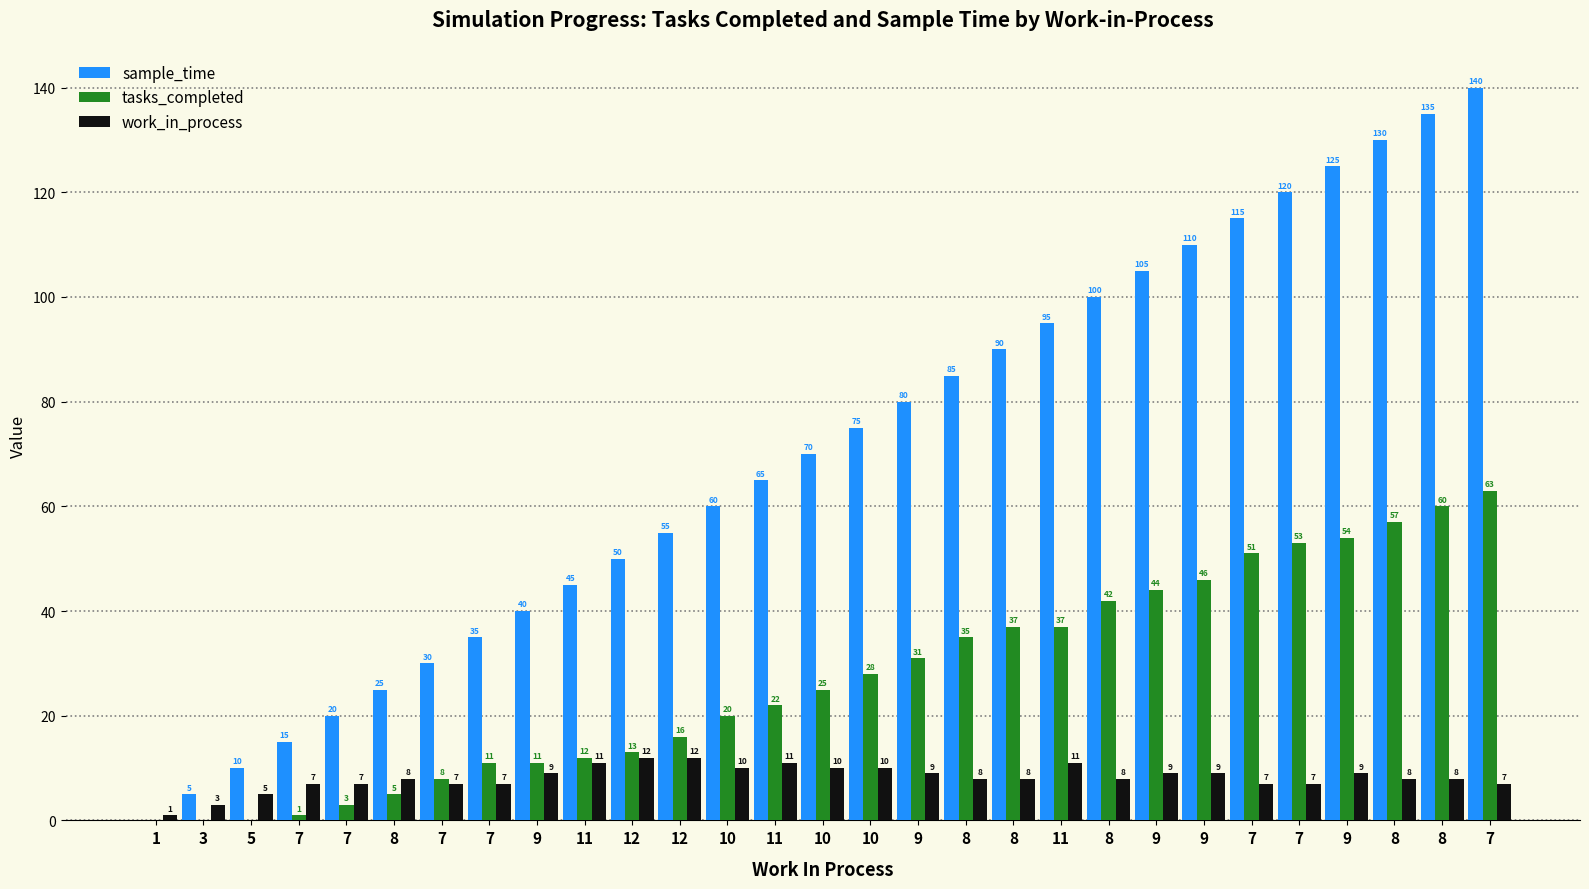

At which category is the sum across all series the highest?

7